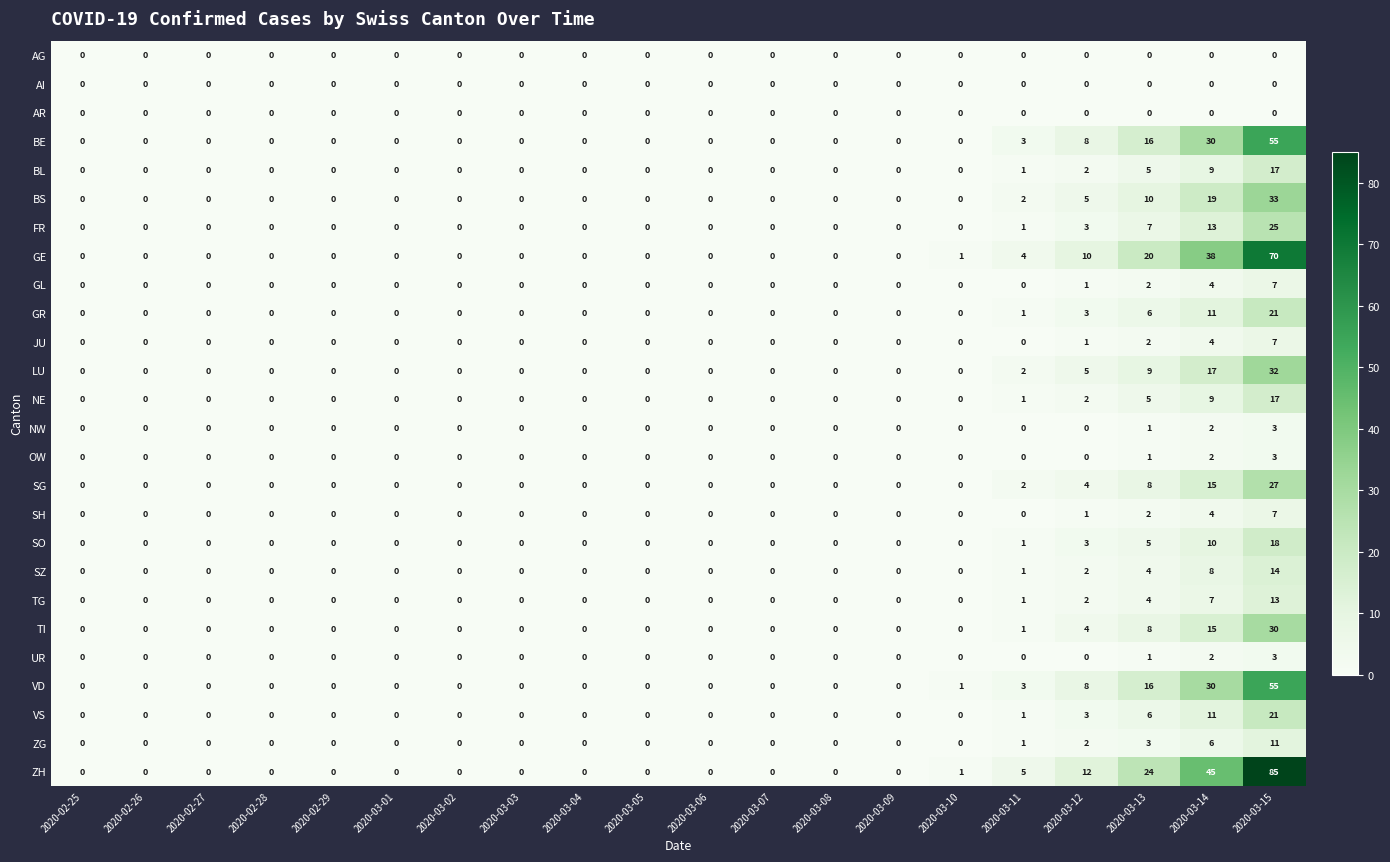

What is the total value across all series at 2020-03-11?

31